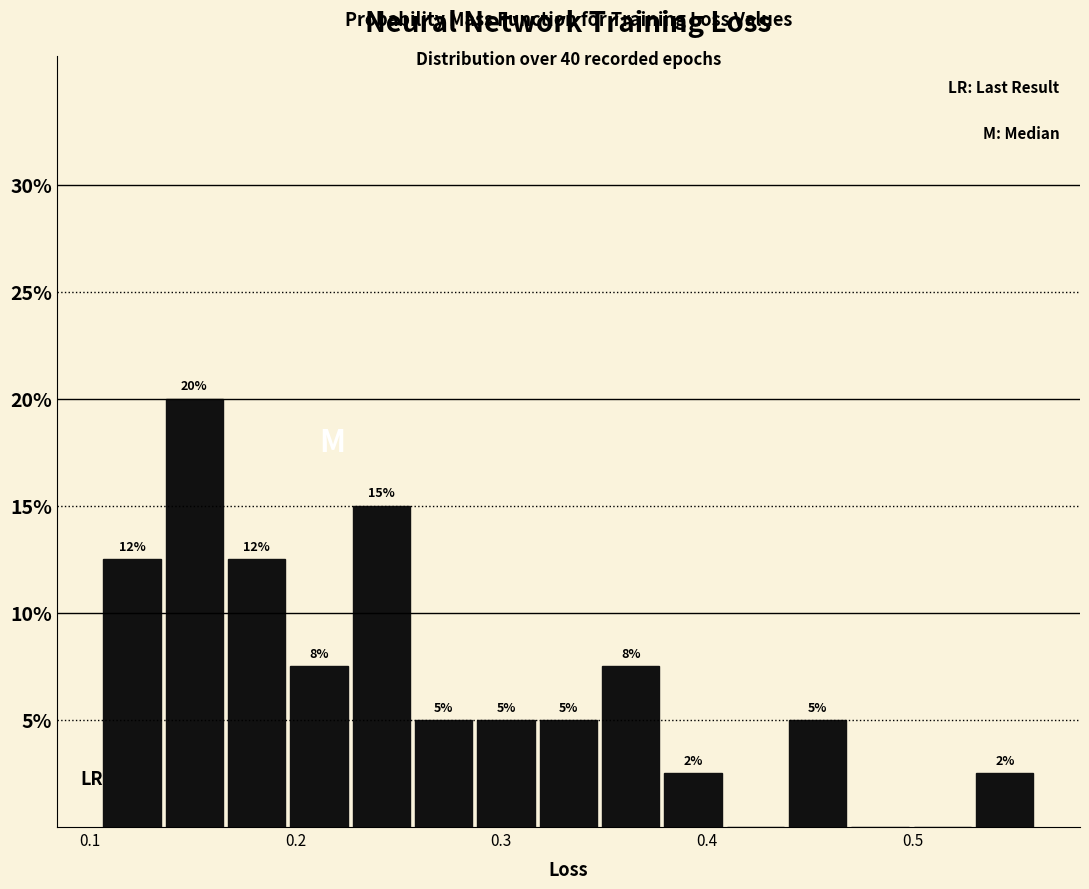

Around what value on the x-axis is the tallest bar? Give the approximate position of its centre, as read against the axis.

0.15